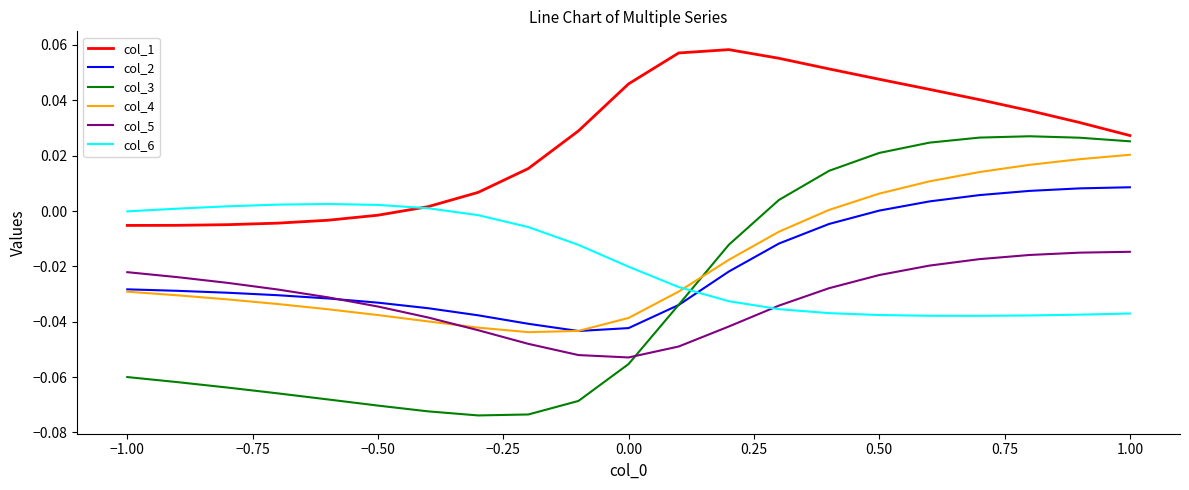

True or false: col_1 and col_5 intersect in this chart.

False